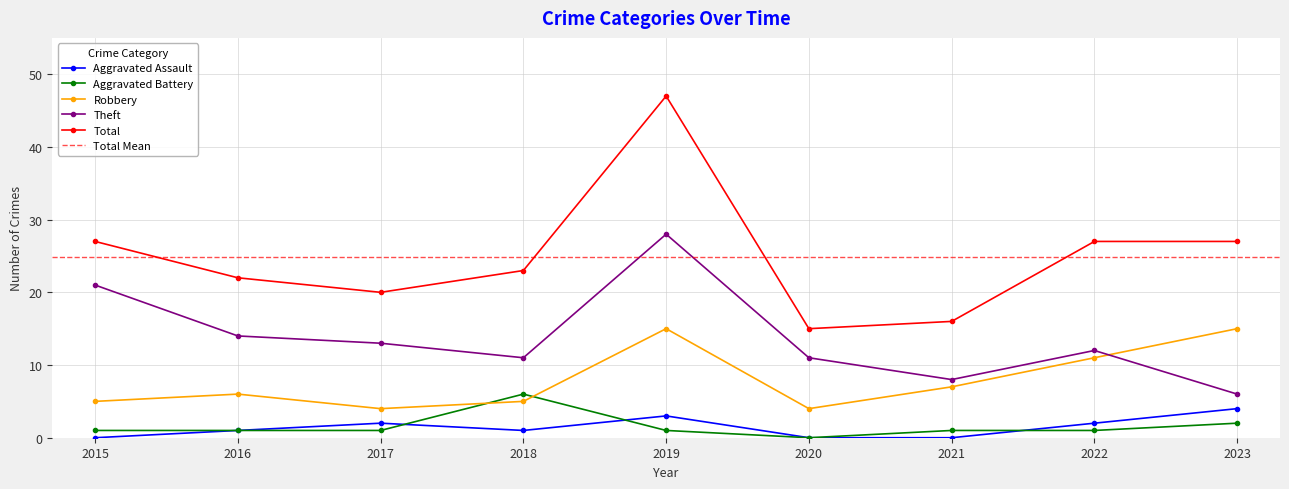

Is this an area chart (filled region under the line)?

No